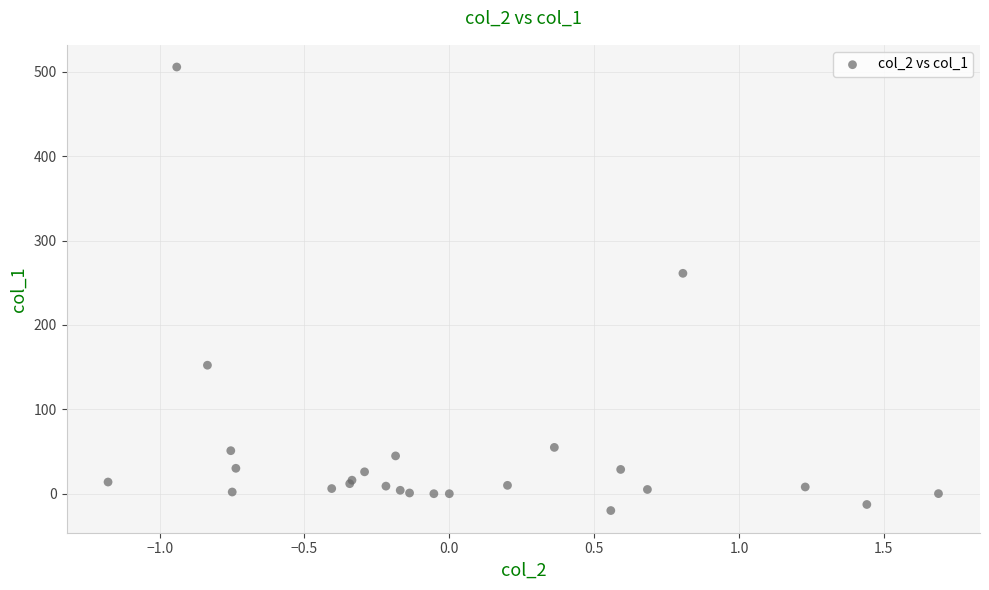

What Y value in the scatter plot is closest to 242?

261.2